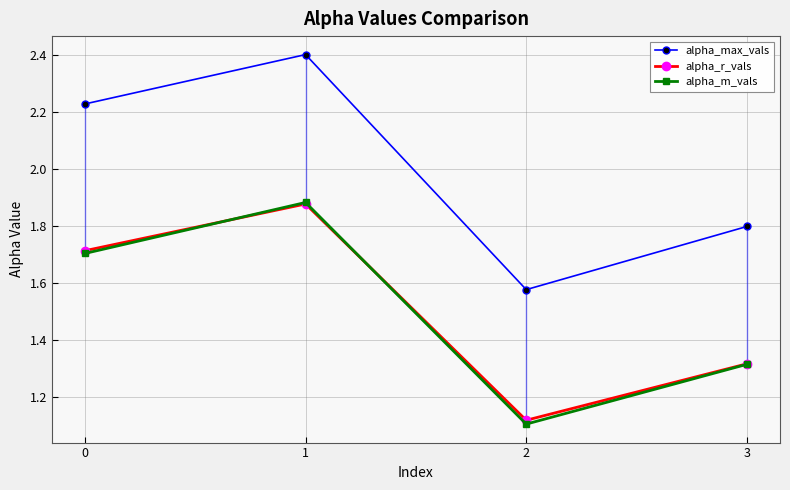

What is the difference between the maximum and second lowest values in the alpha_r_vals series?

0.6